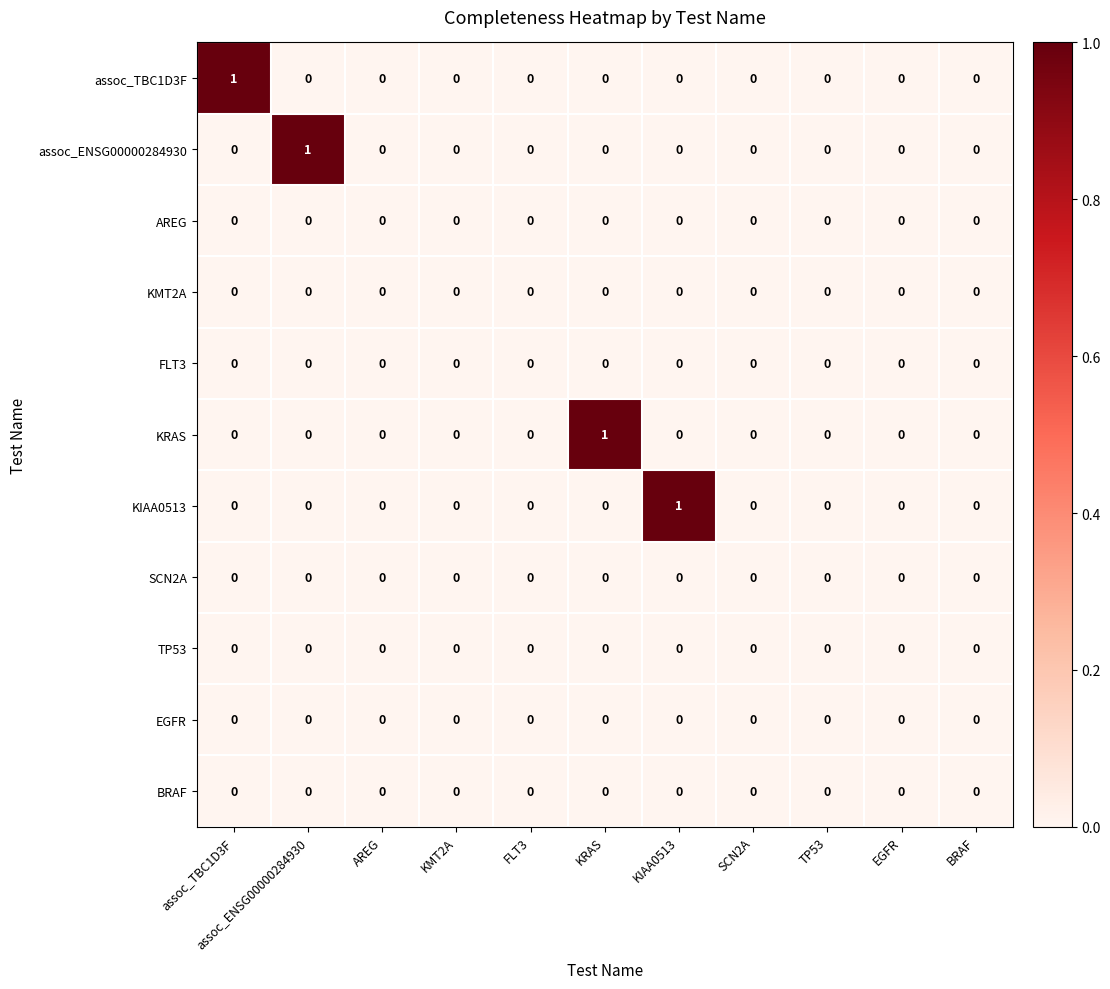

Between assoc_ENSG00000284930 and SCN2A, which series saw the biggest shift?

assoc_ENSG00000284930